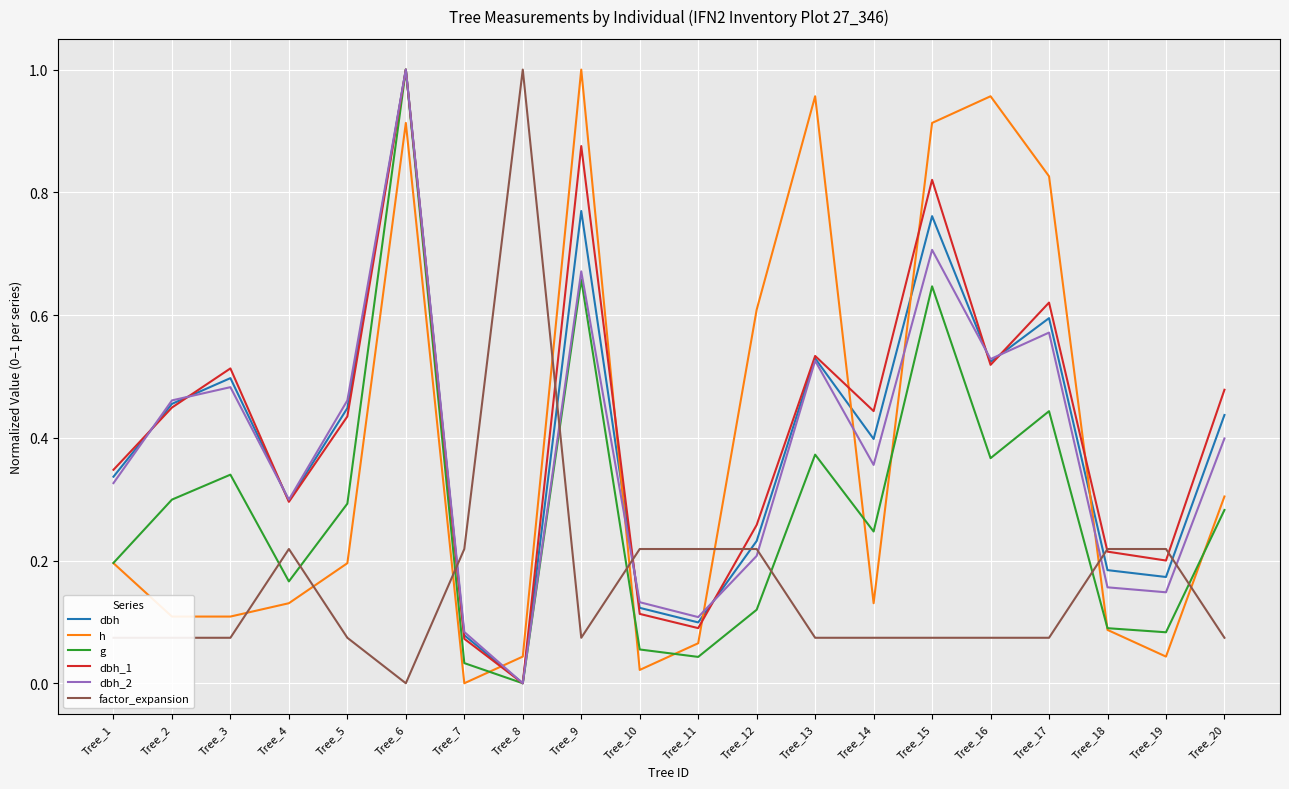

How many values in dbh_2 are above zero?

19